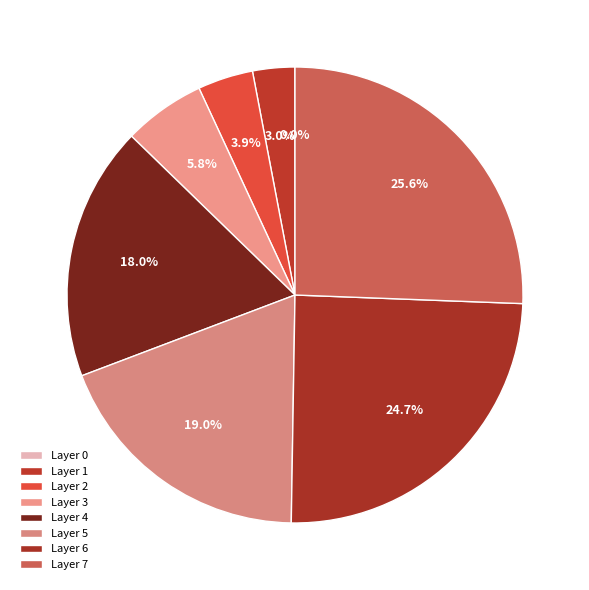

Does any single category account for the majority?

No